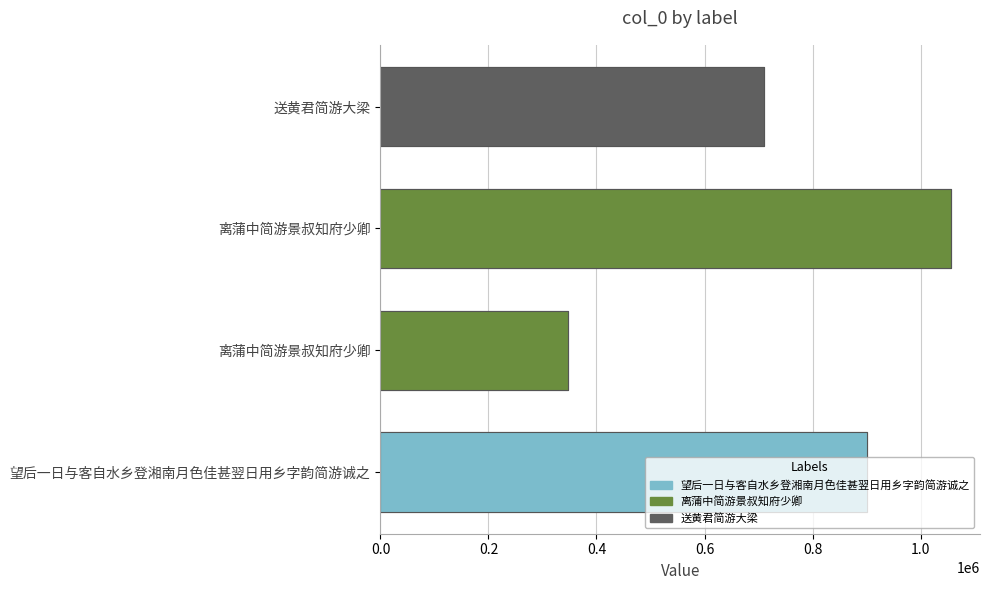

Which has a higher value, 离蒲中简游景叔知府少卿 or 离蒲中简游景叔知府少卿?

离蒲中简游景叔知府少卿